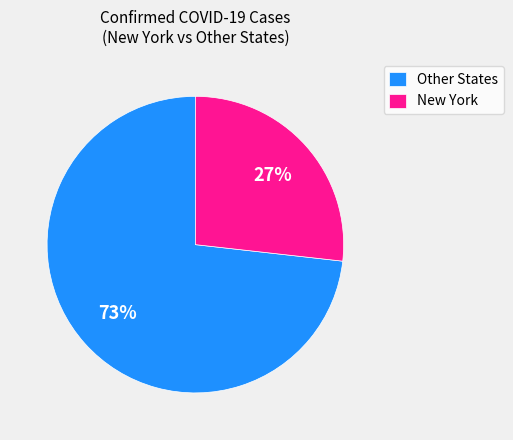

What percentage is the Other States slice, to the nearest percent?

73%